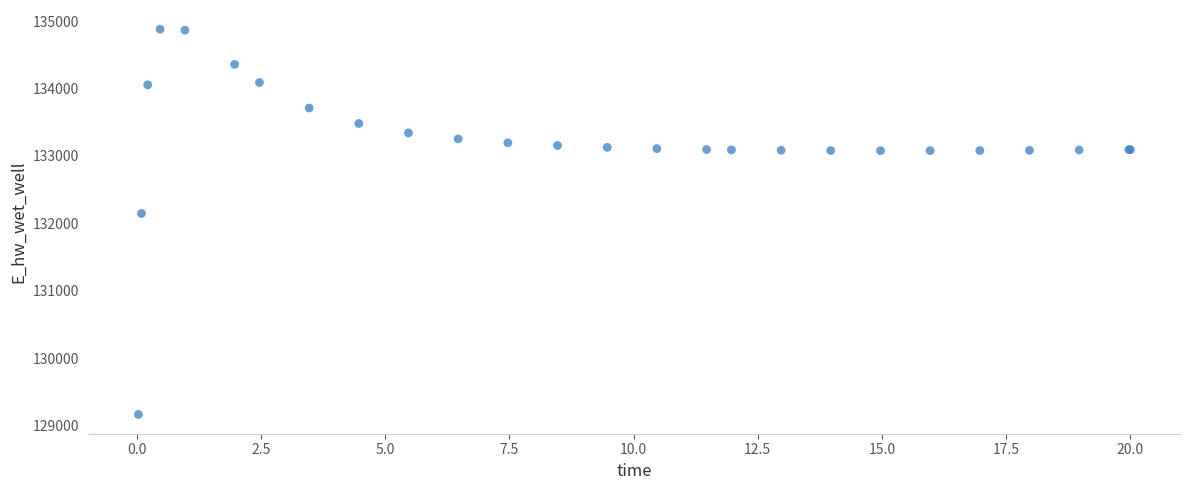

What Y value in the scatter plot is closest to 132021?

132146.0